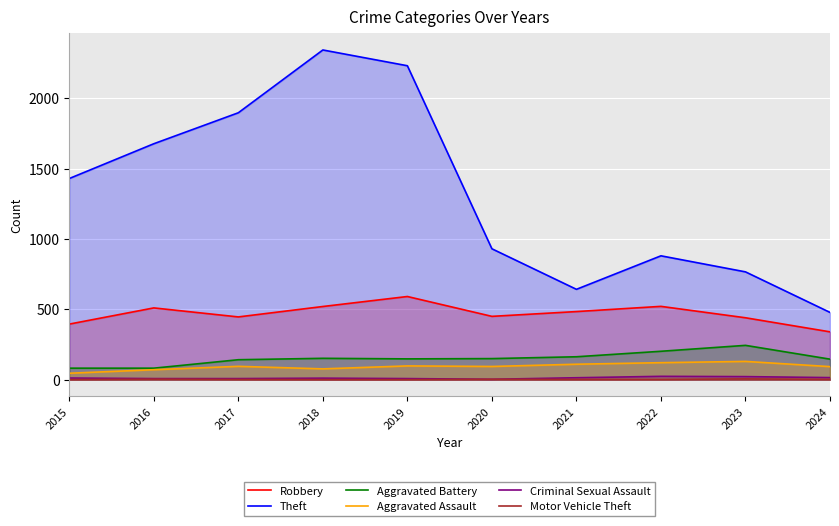

List the labels in order of Motor Vehicle Theft value, largest first.

2023, 2016, 2020, 2017, 2021, 2022, 2024, 2015, 2018, 2019